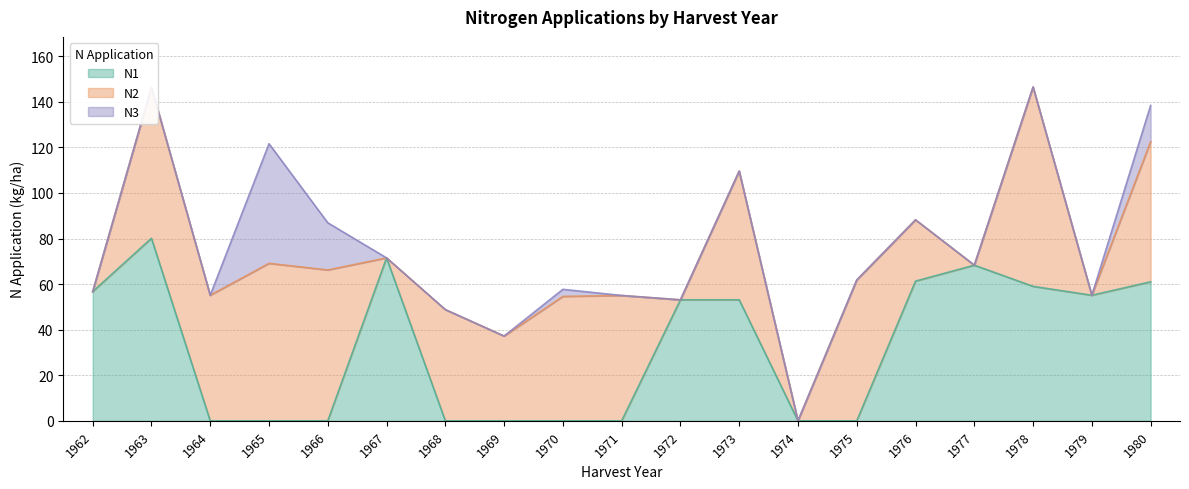

List the series in order of their overall mean, highest first.

N2, N1, N3